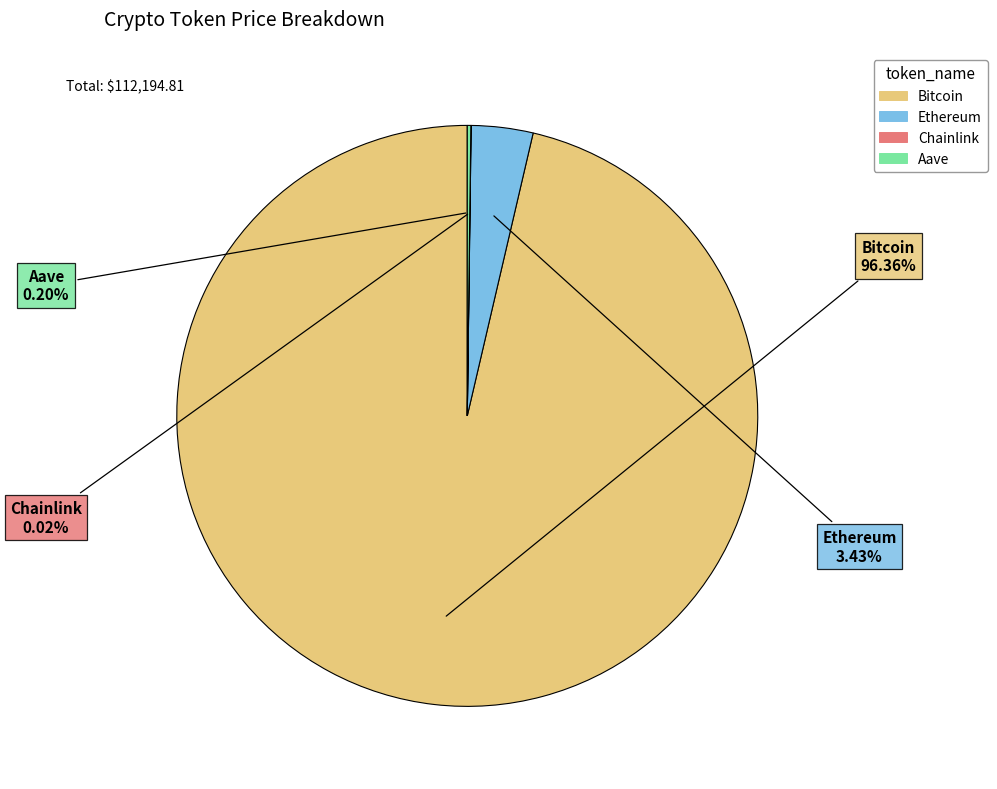

Is there any slice that represents more than half of the pie?

Yes